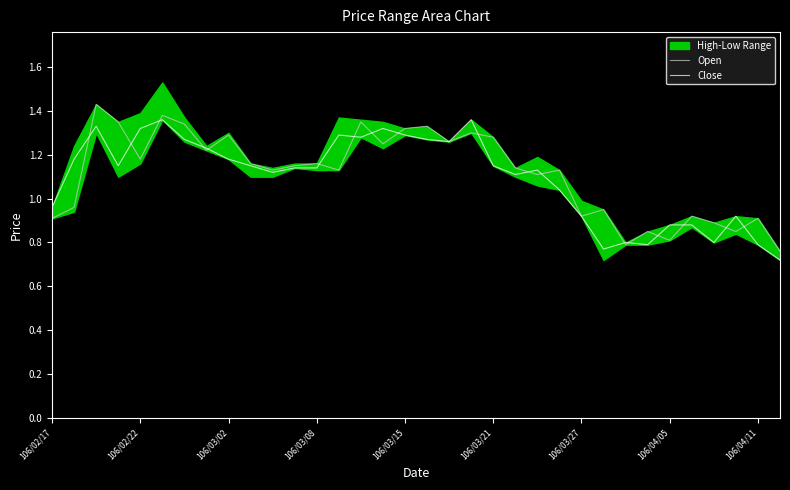

True or false: Open has a value of 1.4 at 106/02/17.

False